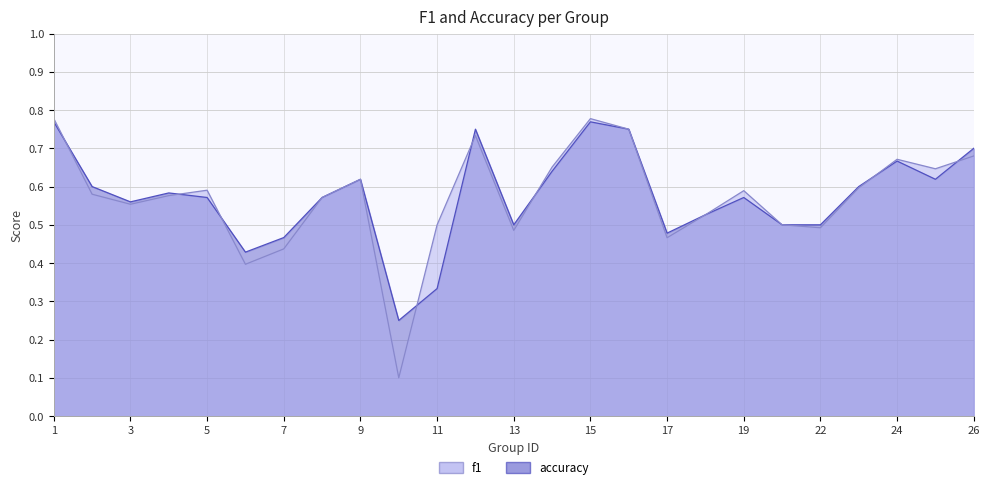

At which category is the sum across all series the highest?

1